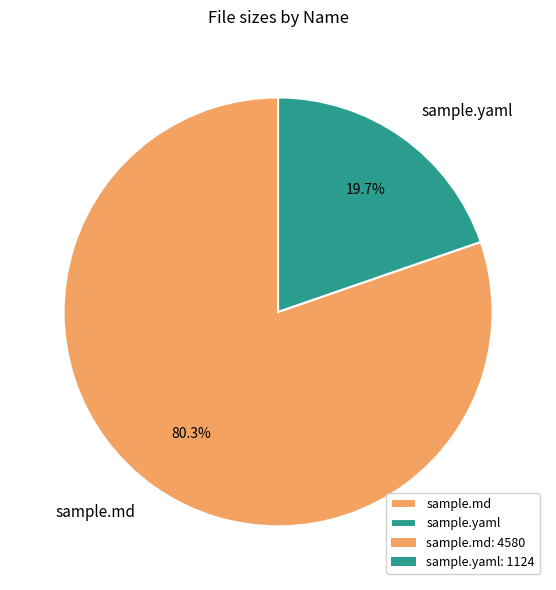

How many segments does this pie chart have?

2